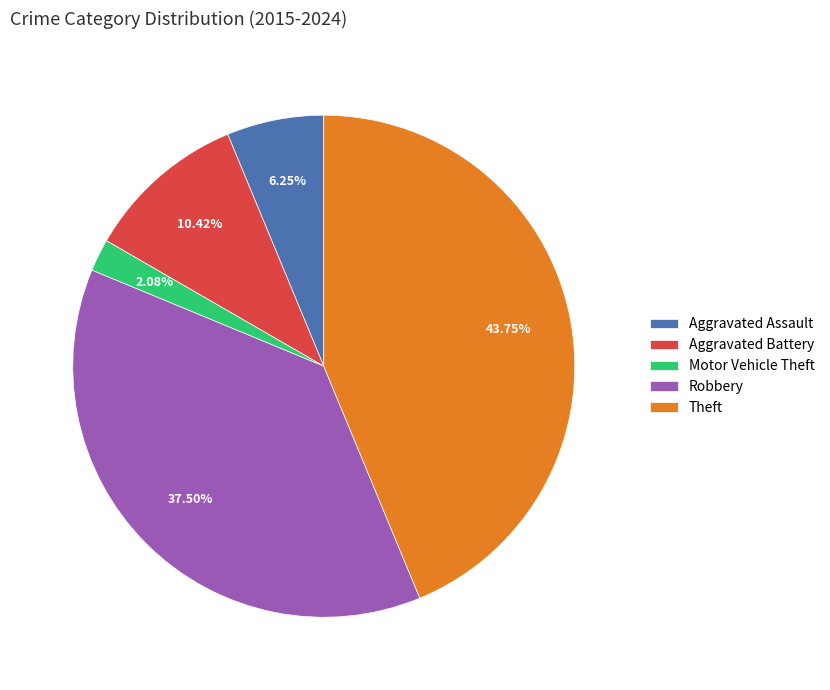

Which slice is the largest?

Theft